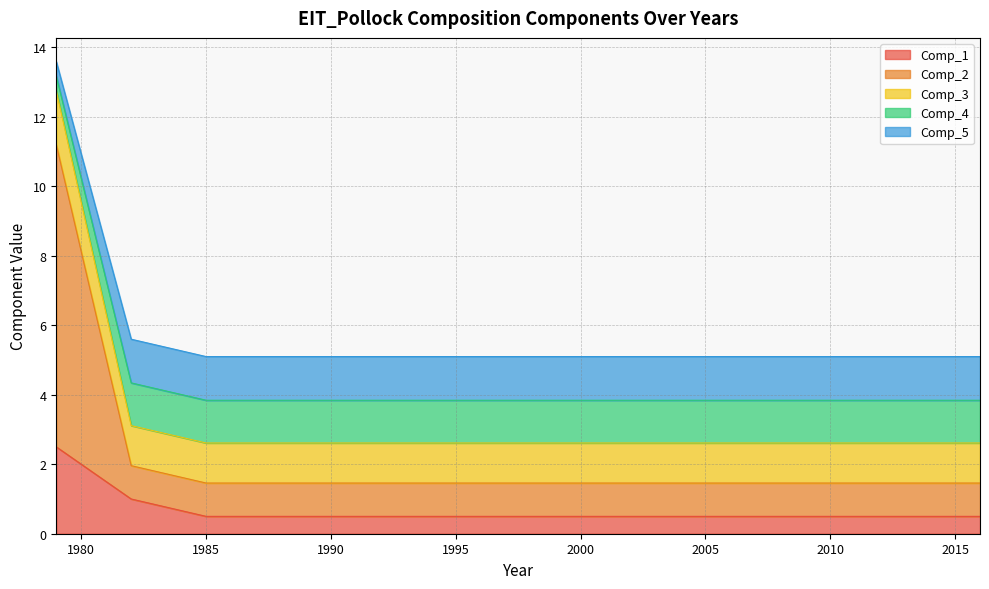

What is the lowest value of the Comp_1 series?

0.5